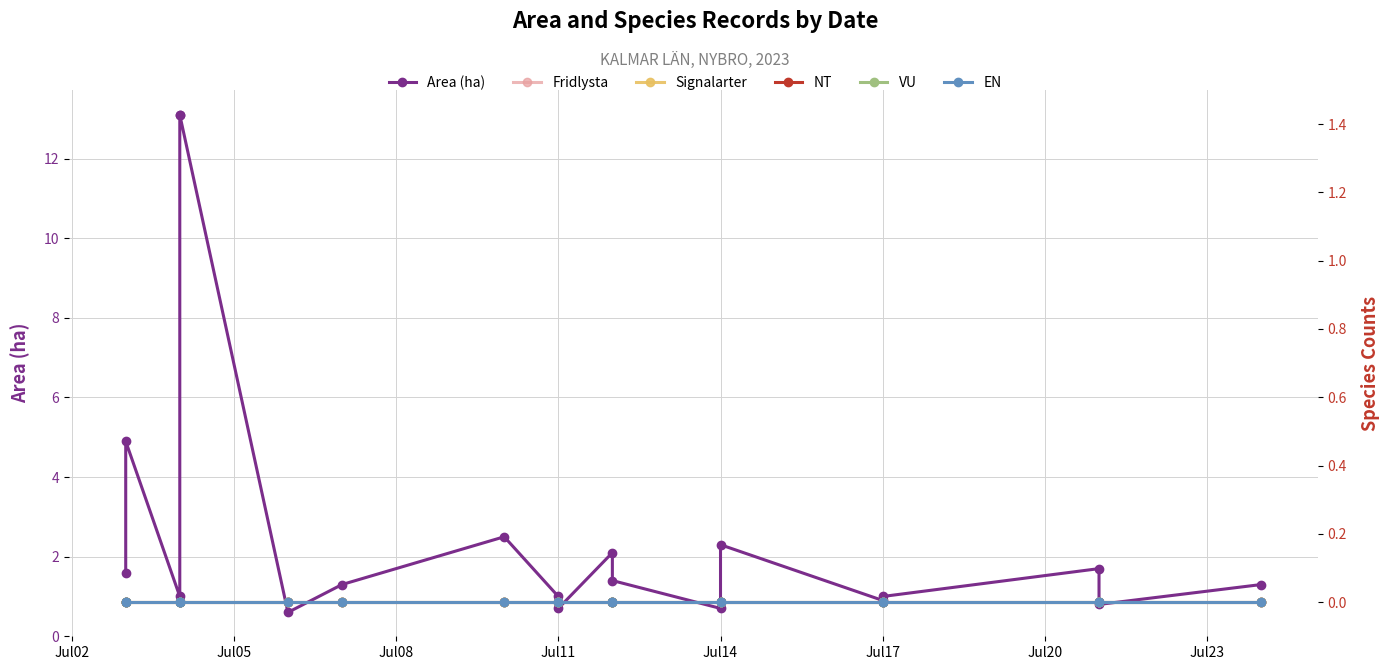

True or false: EN and Fridlysta intersect in this chart.

False